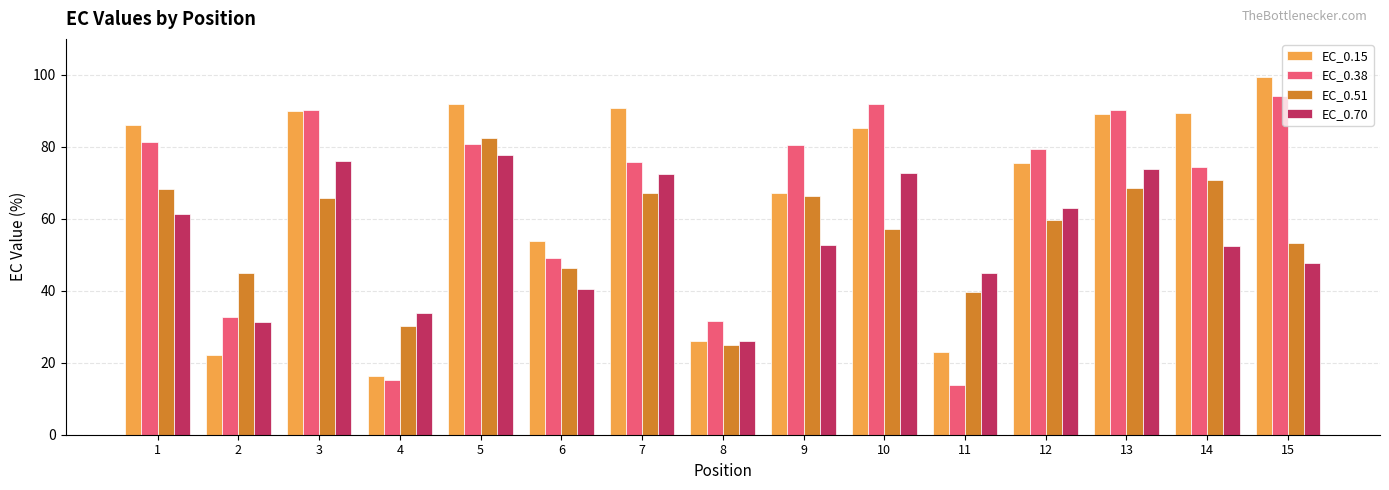

What value does the EC_0.15 series have at 7?

90.7